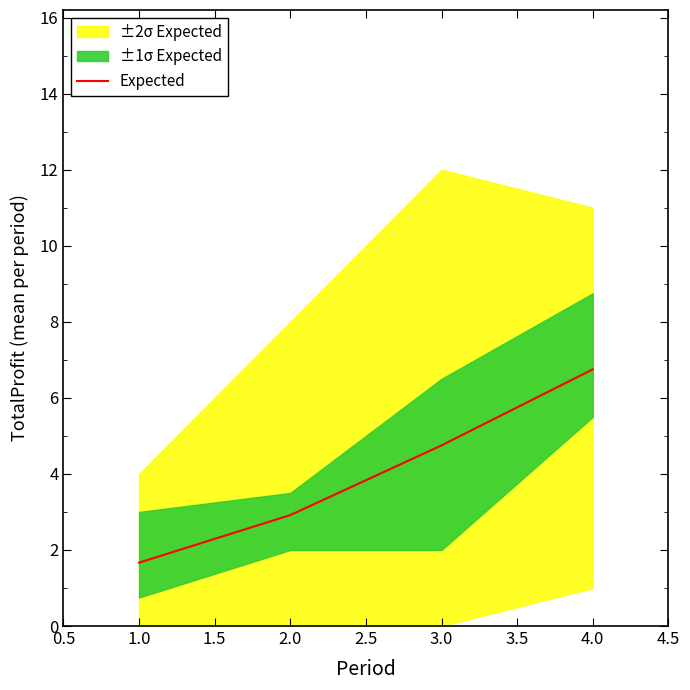

What is the lowest value of the Expected series?

1.7